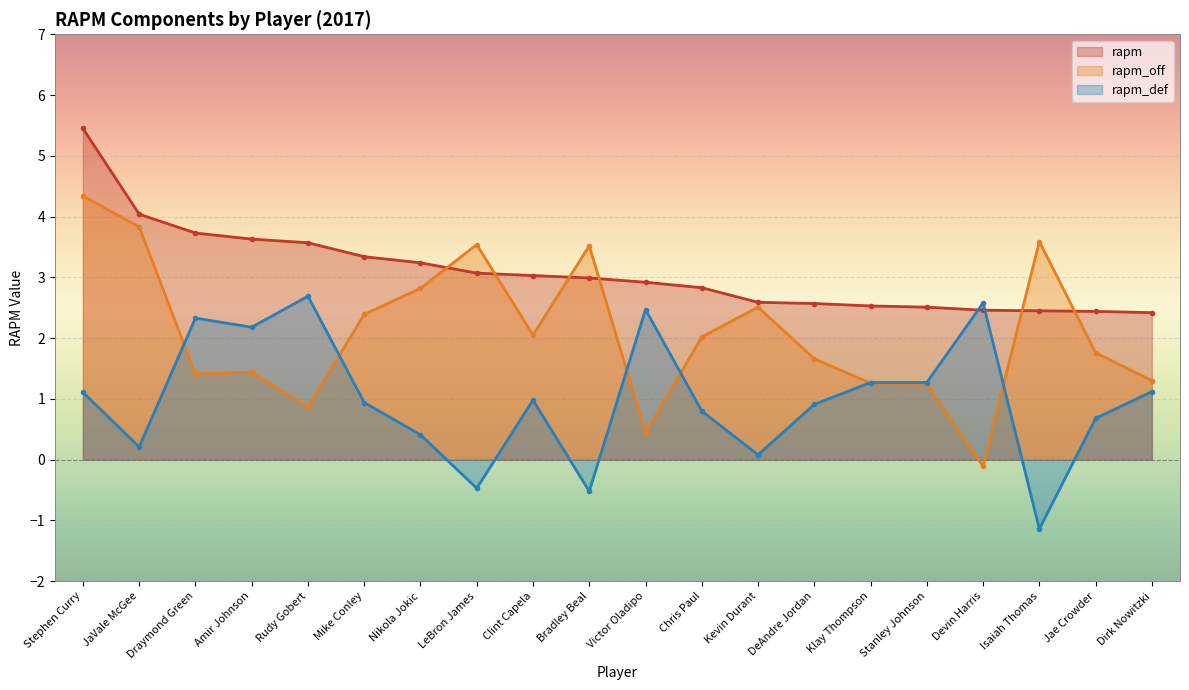

What is the difference between the second highest and minimum values in the rapm series?

1.6